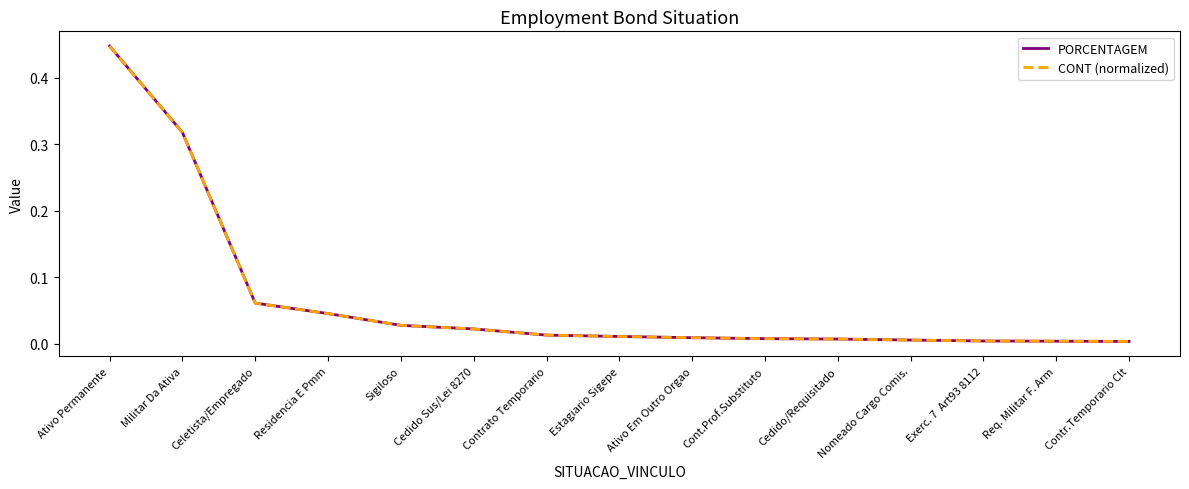

Does the chart display data point markers on the line(s)?

No